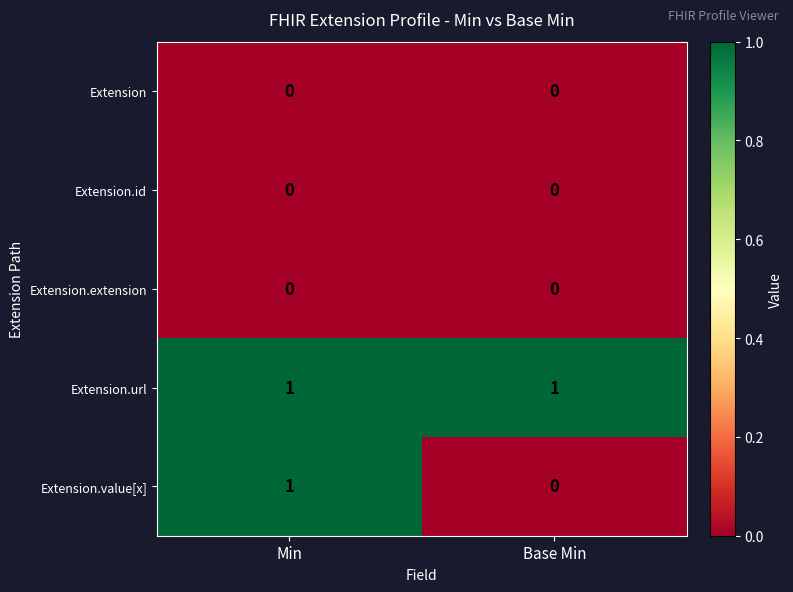

True or false: Extension.id has a value of 0 at Min.

True